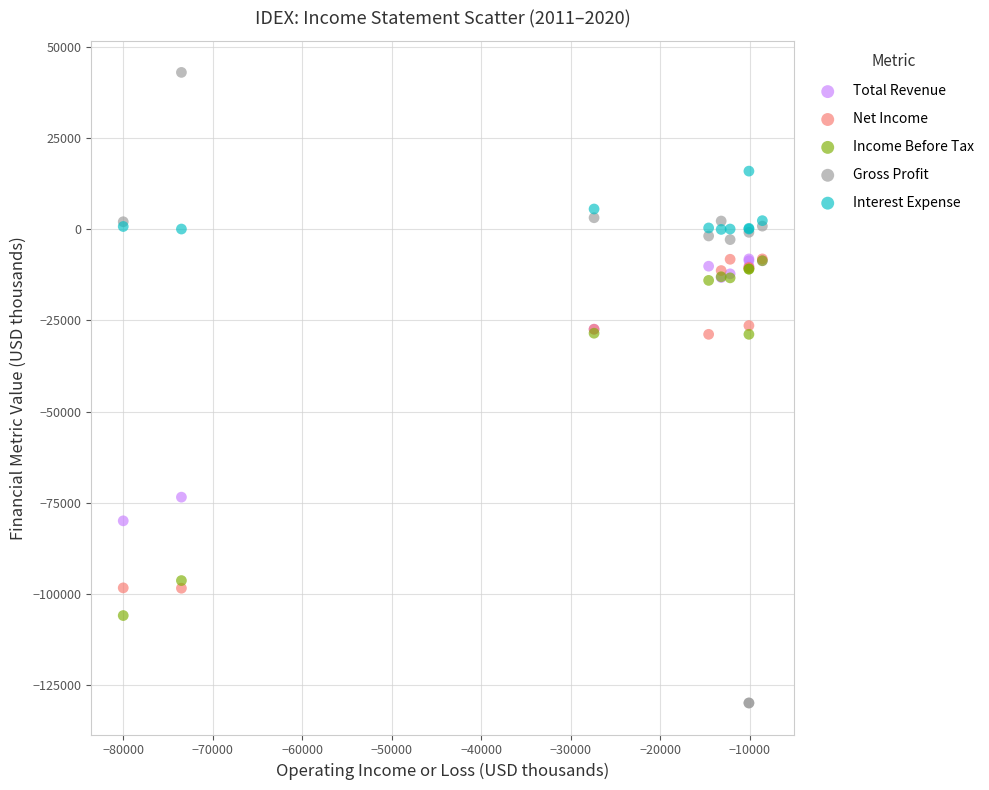

In the Net Income series, what Y value is closest to -53300?

-28800